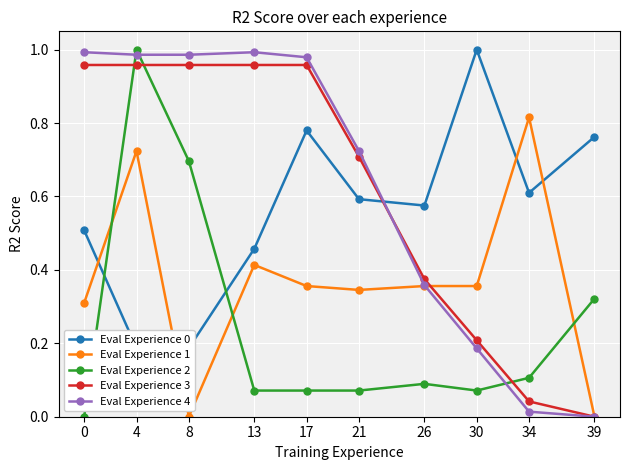

True or false: Eval Experience 3 has more than 1 interior local peaks.

False